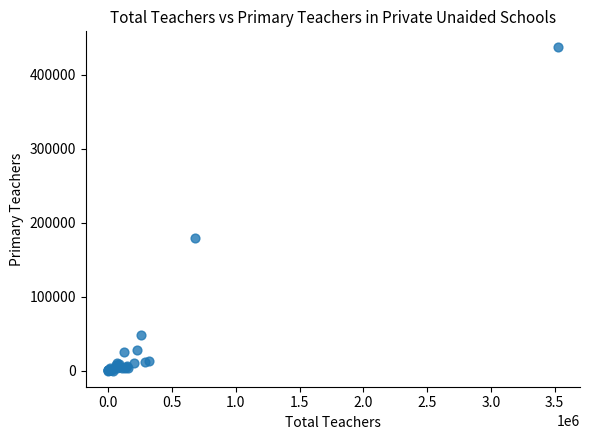

What Y value in the scatter plot is closest to 218357?

179645